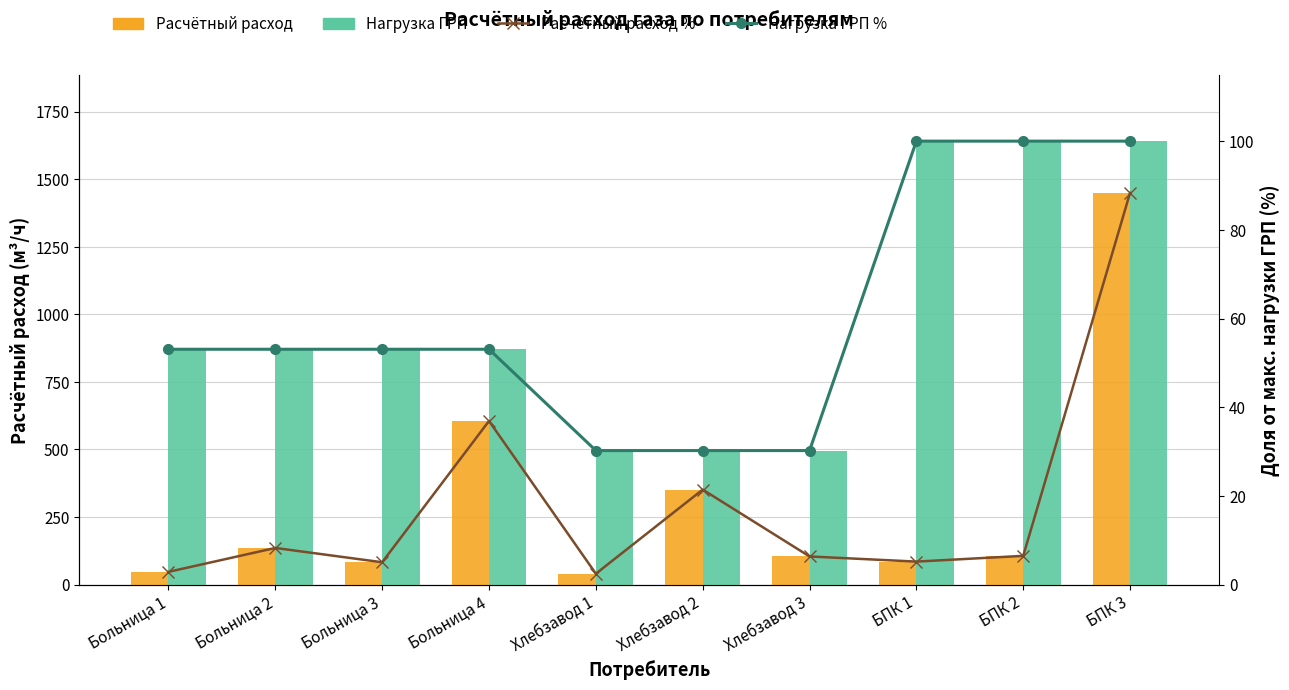

What is the difference between the second highest and second lowest values in the Нагрузка ГРП series?

1144.7